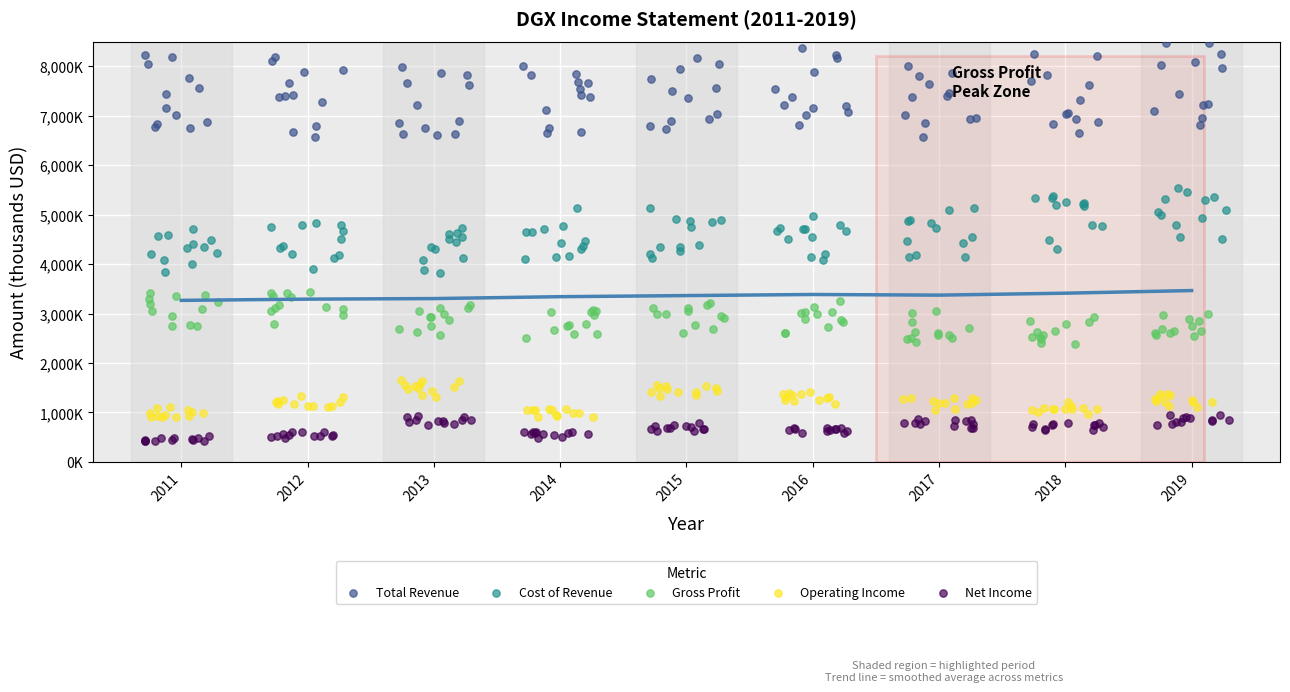

Which series has the largest Y range (max minus min)?

Total Revenue